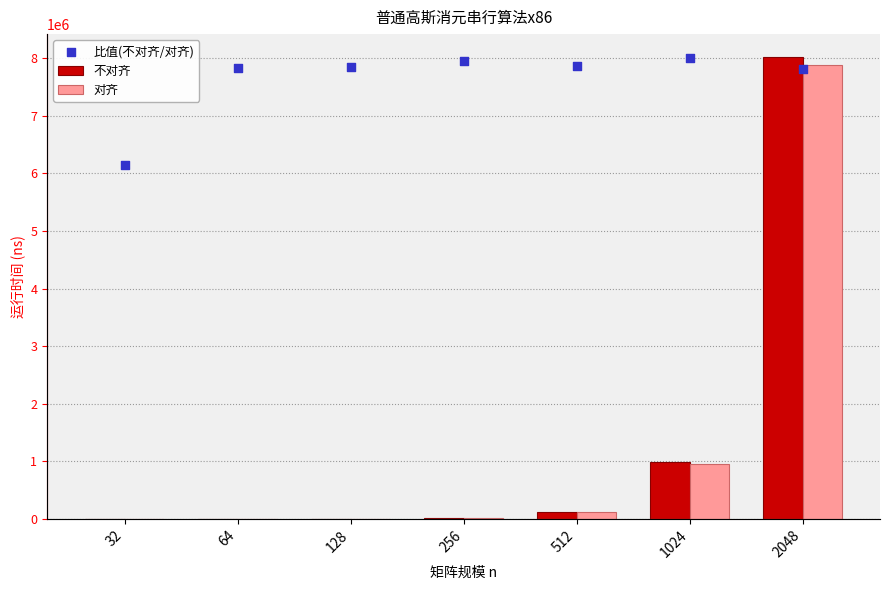

At how many categories does at least one series exceed 7331978?

6